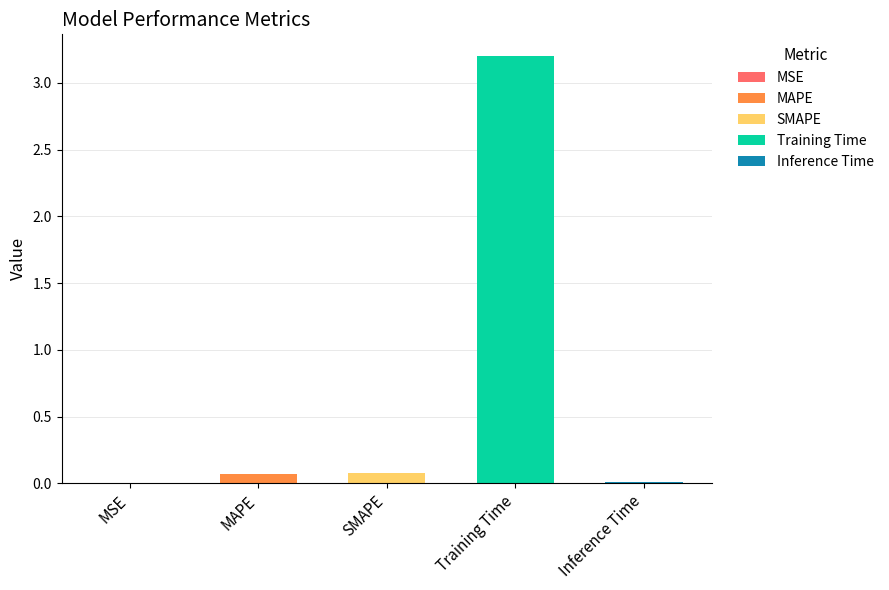

Reading left to right, what are all the values shown in this chart?

MSE=0.0	MAPE=0.1	SMAPE=0.1	Training Time=3.2	Inference Time=0.0